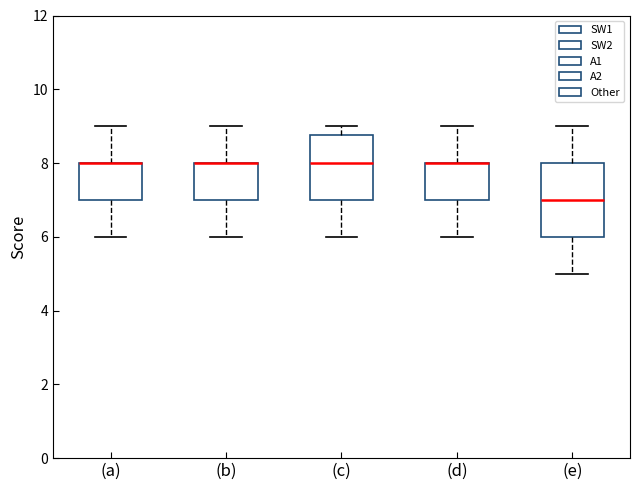

Reading left to right, transcribe this box plot: for each box, give where its median line is, the range the box spans, and where its two whiskers end, as read against the y-axis. The values are not printed on the chart, so give them approximately, as read against the axis.

(a): median 8.0 (drawn on the box's upper edge), box 7.0 to 8.0, whiskers 6.0 to 9.0
(b): median 8.0 (drawn on the box's upper edge), box 7.0 to 8.0, whiskers 6.0 to 9.0
(c): median 8.0, box 7.0 to 8.8, whiskers 6.0 to 9.0
(d): median 8.0 (drawn on the box's upper edge), box 7.0 to 8.0, whiskers 6.0 to 9.0
(e): median 7.0, box 6.0 to 8.0, whiskers 5.0 to 9.0